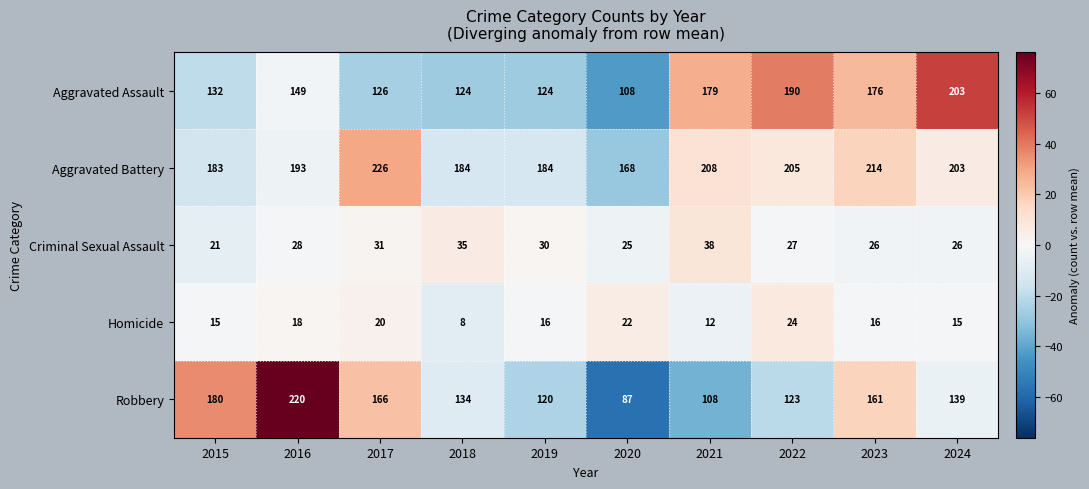

What is the spread (max minus min) of values at 2020?

146